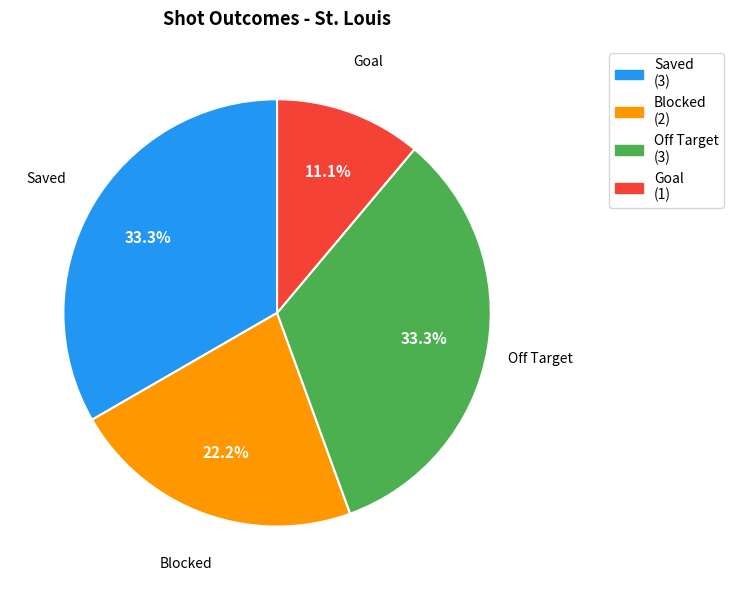

To the nearest percent, what is the combined percentage of Off Target and Goal?

44%